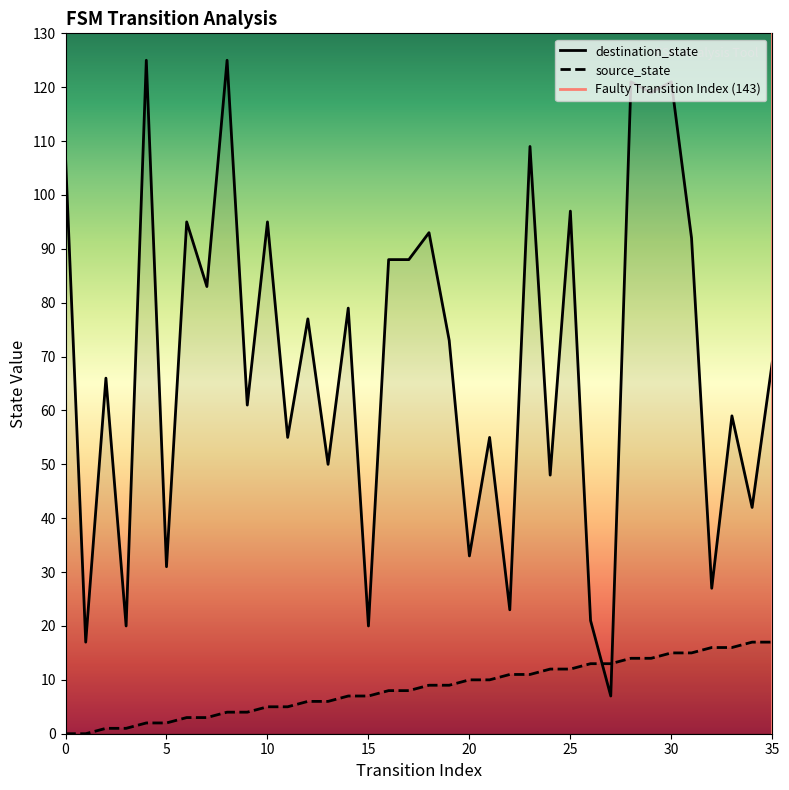

What is the difference between the maximum and minimum values in the source_state series?

17